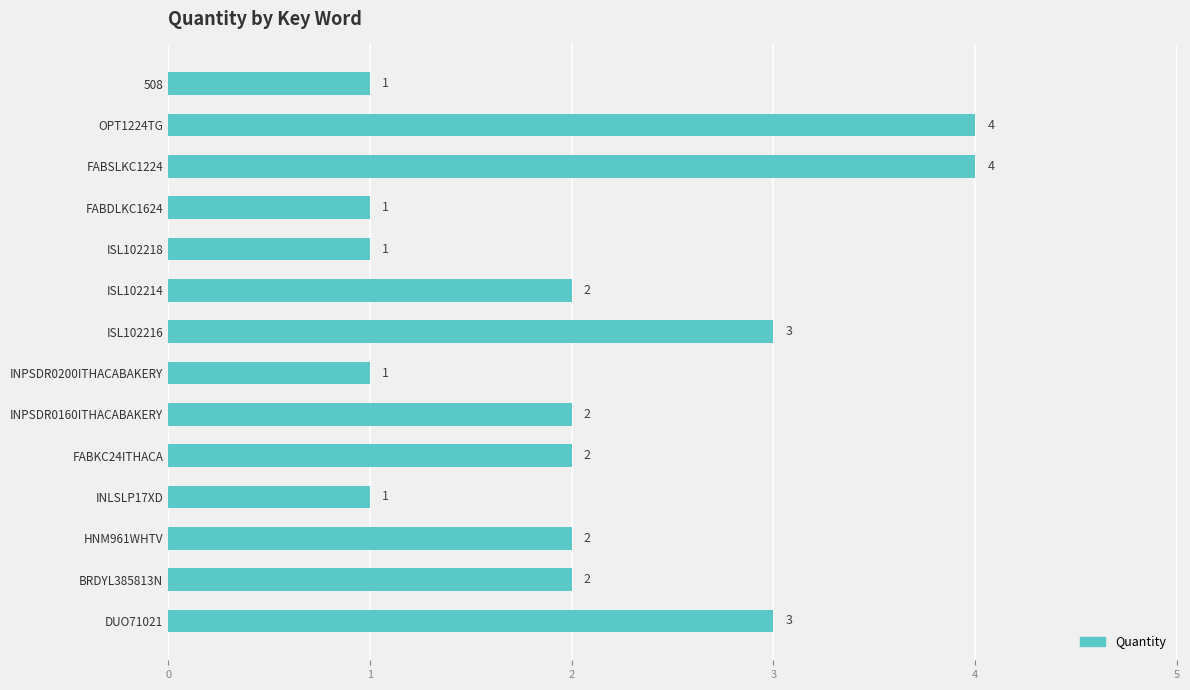

Between ISL102218 and BRDYL385813N, which is larger?

BRDYL385813N